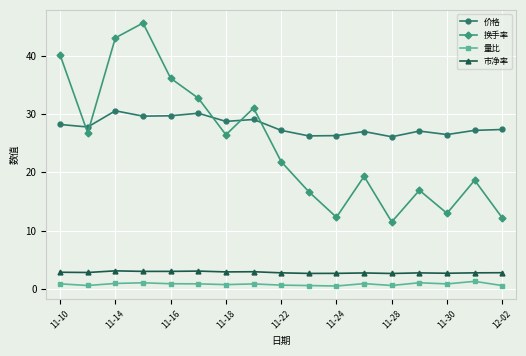

What is the sum of all 换手率 values?

424.0